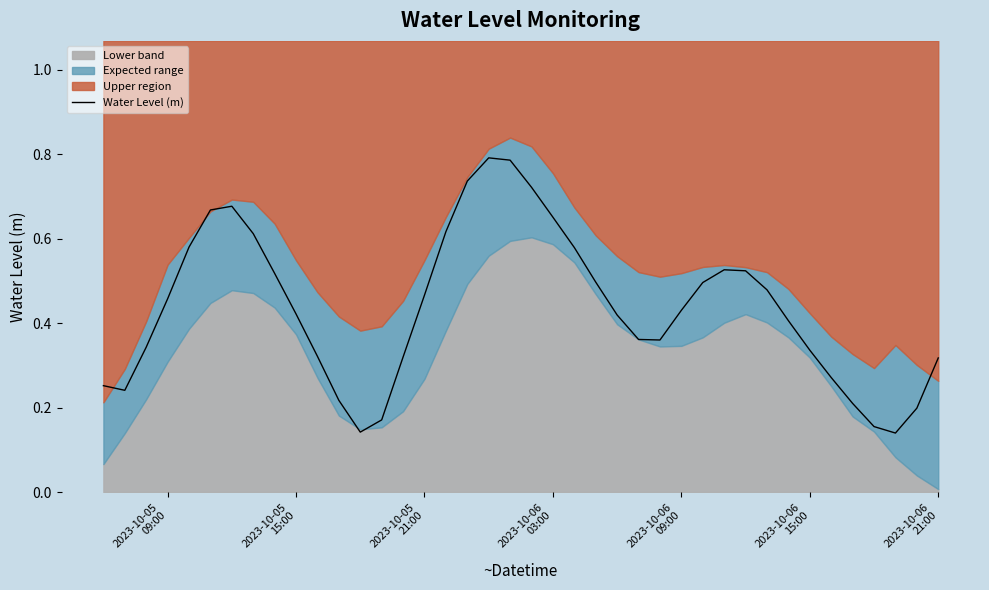

Count the values in the range 0 to 1.

40